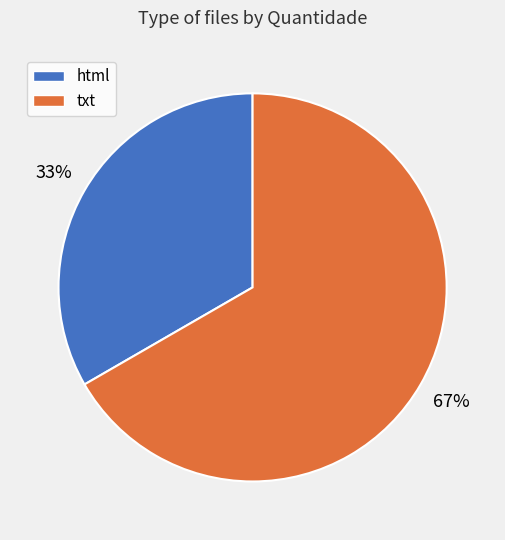

Rank the categories by value from lowest to highest.

html, txt